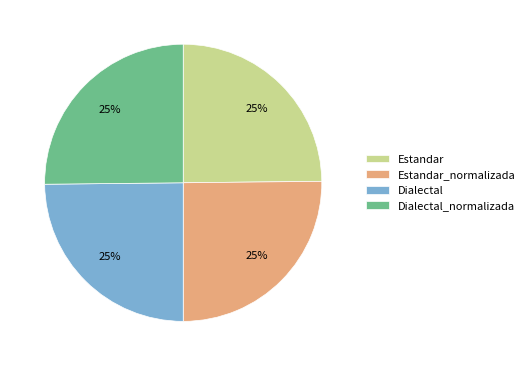

Is there any slice that represents more than half of the pie?

No